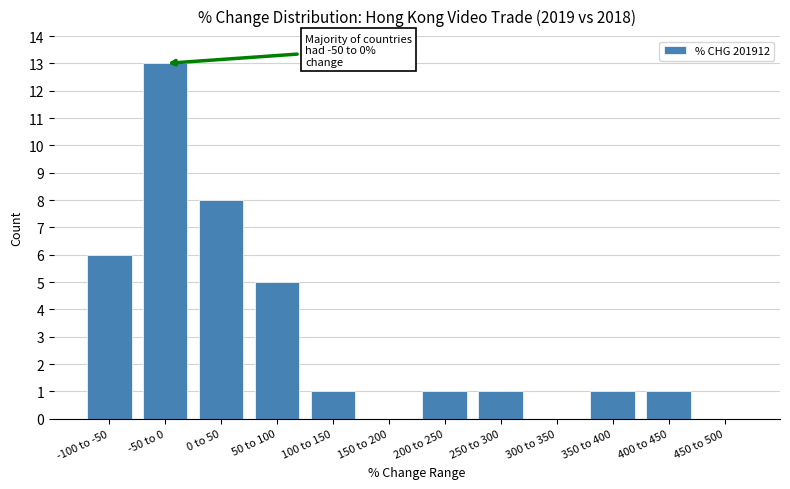

Reading right to left, what are all the values shown in this chart?

450 to 500=0	400 to 450=1	350 to 400=1	300 to 350=0	250 to 300=1	200 to 250=1	150 to 200=0	100 to 150=1	50 to 100=5	0 to 50=8	-50 to 0=13	-100 to -50=6